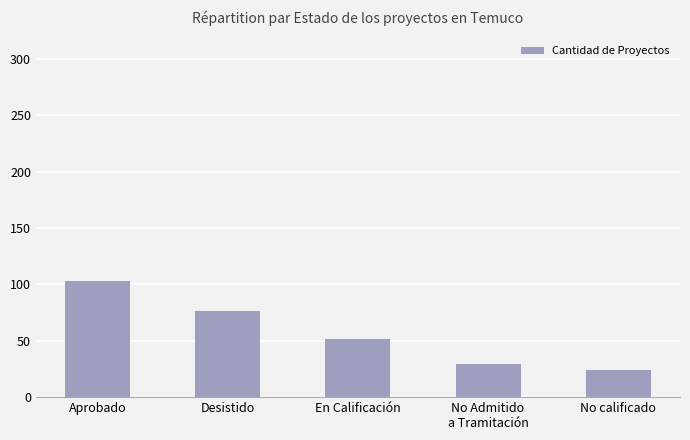

What is the average value?

57